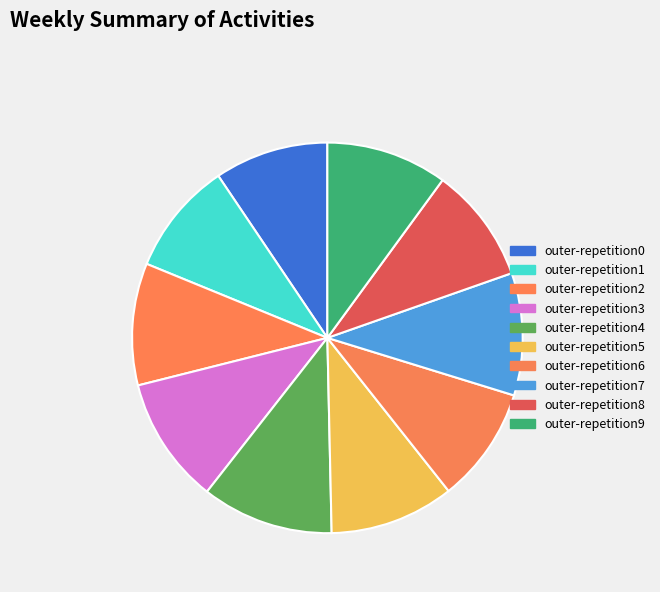

What is the largest slice in the pie chart?

outer-repetition4